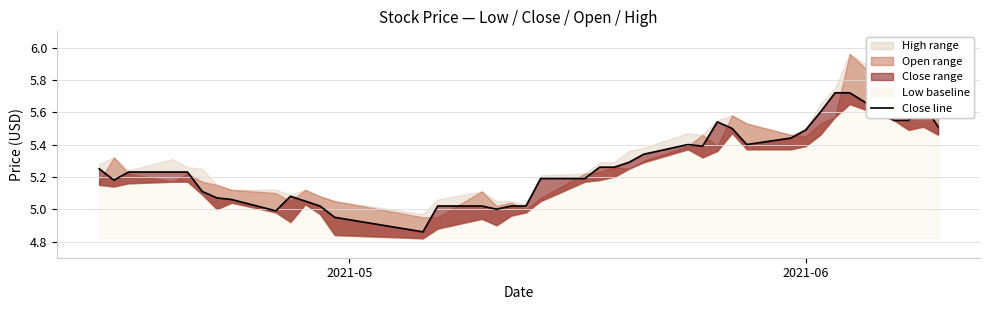

What is the smallest value displayed?

4.9